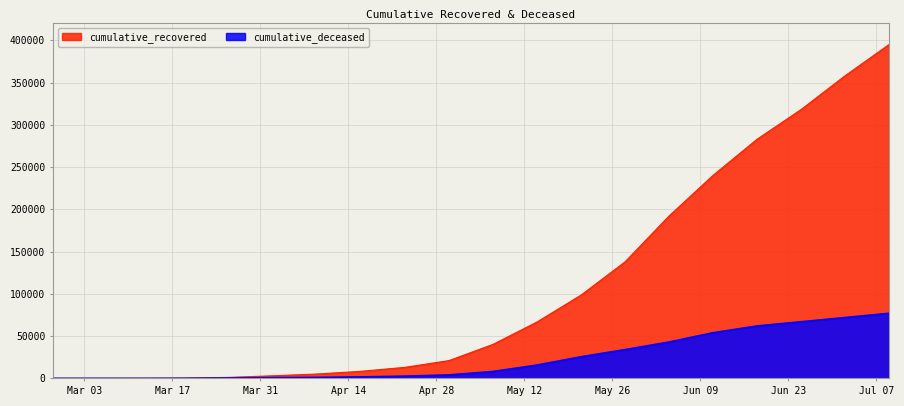

At which label is cumulative_recovered closest to 197501?

2020-06-04